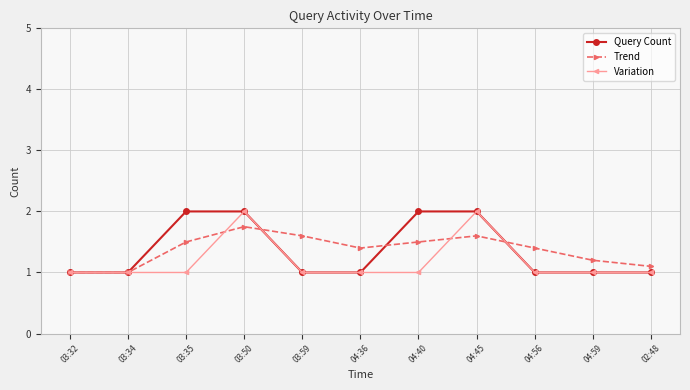

True or false: Trend has more than 2 points higher than both neighbors.

False